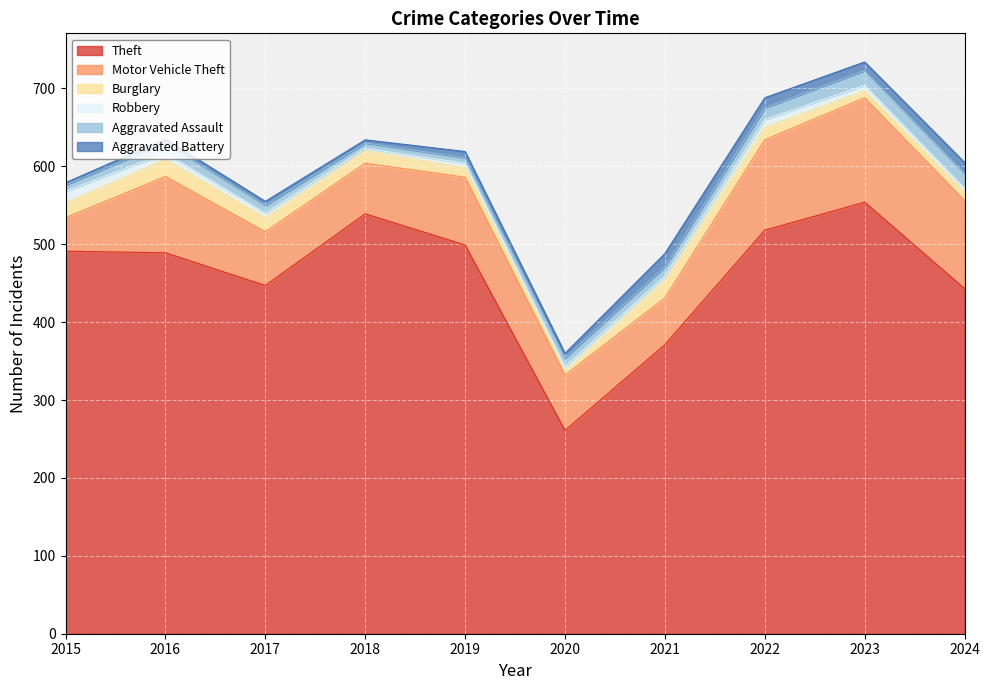

Reading left to right, extract all data points from this chart.

Theft: 491	489	447	539	499	261	371	518	554	443
Motor Vehicle Theft: 43	98	69	65	87	71	60	116	134	113
Burglary: 19	22	18	16	12	5	23	16	9	11
Robbery: 15	8	6	3	6	6	5	10	7	5
Aggravated Assault: 8	13	10	7	7	11	12	15	19	19
Aggravated Battery: 3	5	5	4	8	6	17	13	11	14